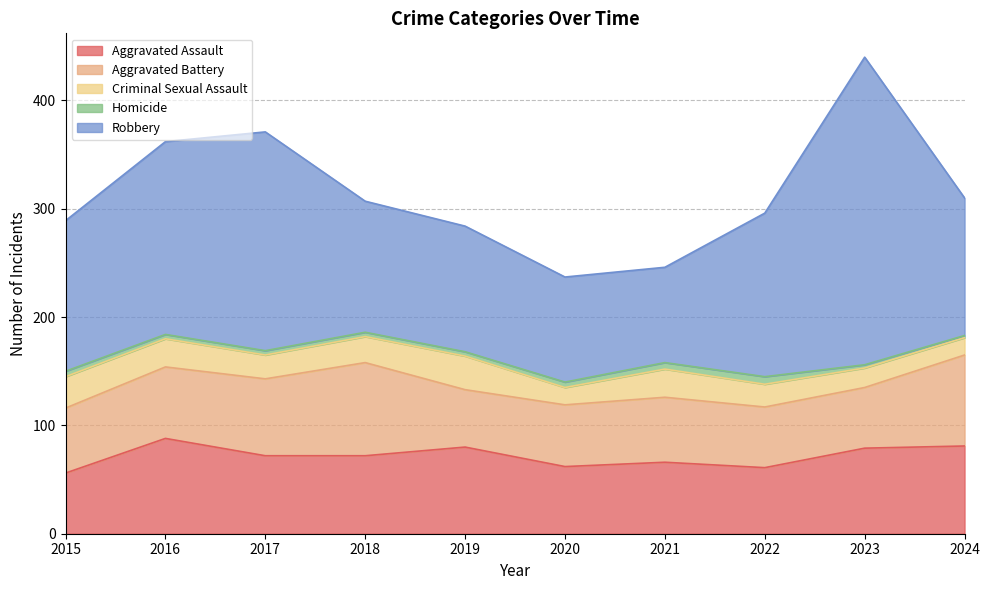

How many data points in Criminal Sexual Assault are less than 24?

5